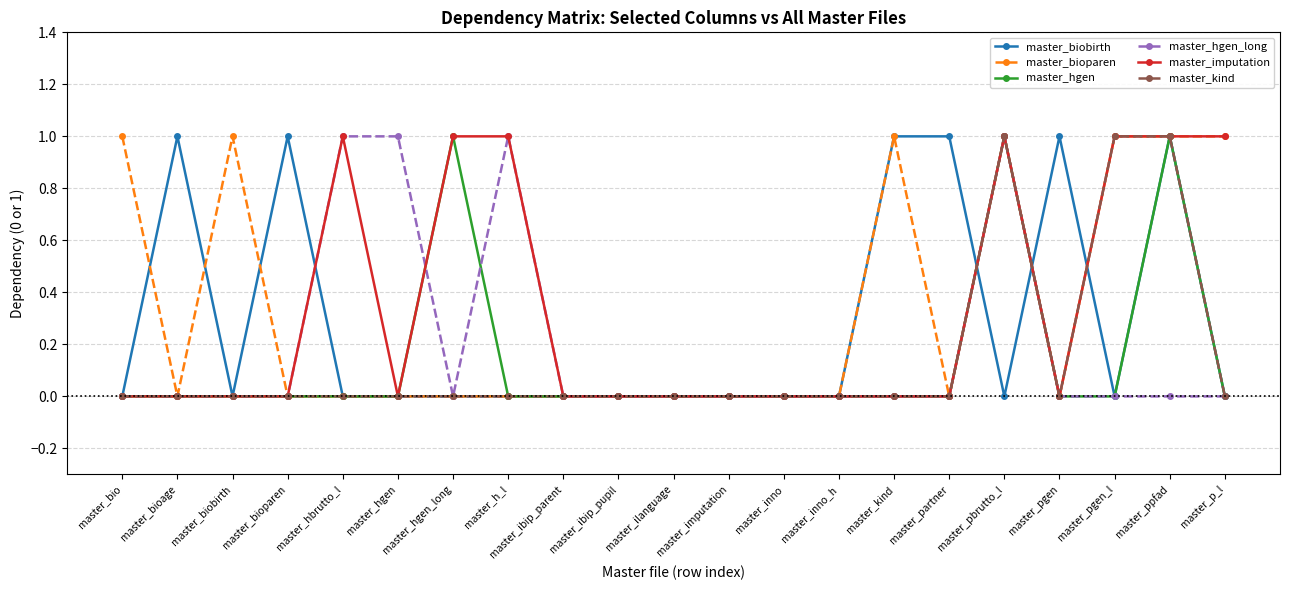

True or false: master_hgen_long has a value of 1 at master_ilanguage.

False